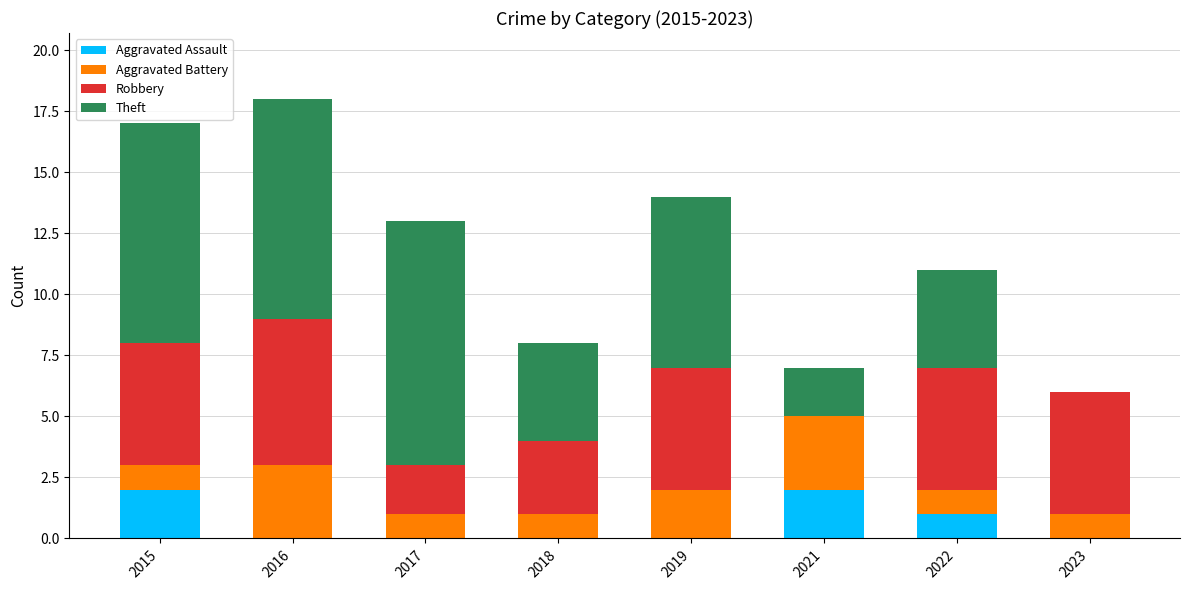

What is the total value across all series at 2021?

7